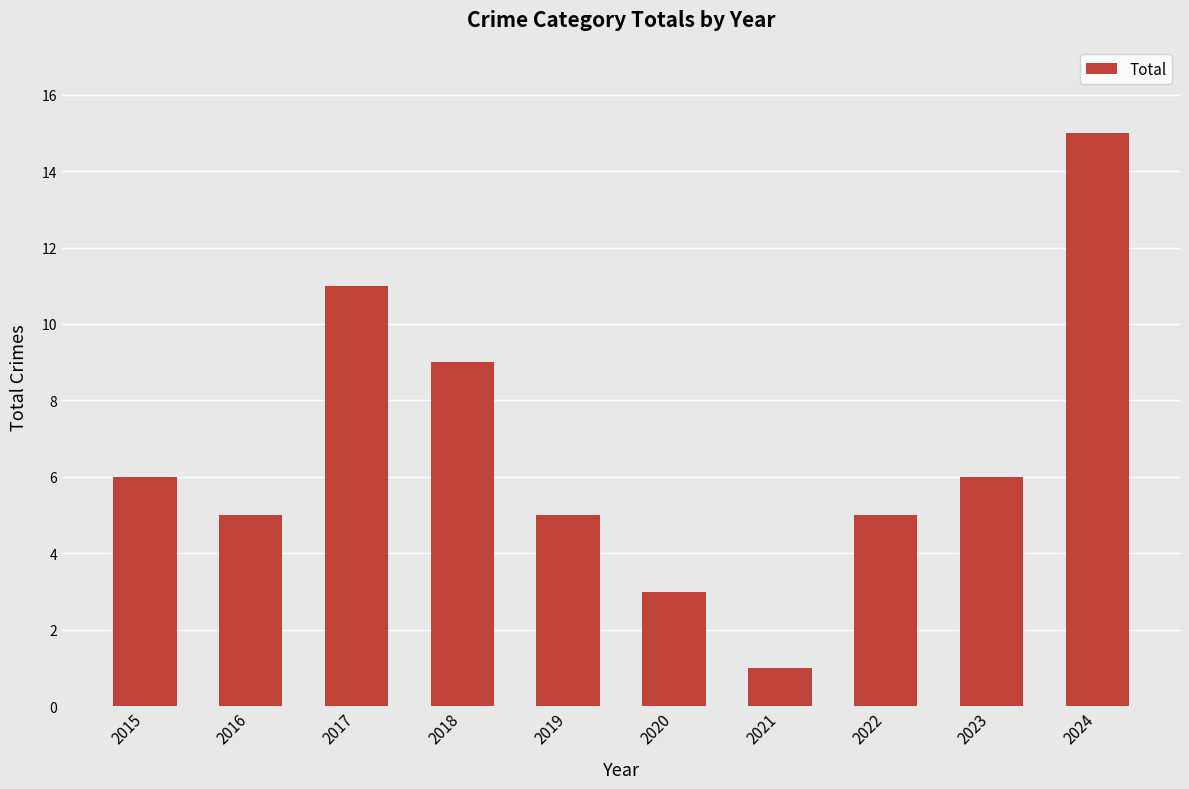

Reading left to right, what are all the values shown in this chart?

2015=6	2016=5	2017=11	2018=9	2019=5	2020=3	2021=1	2022=5	2023=6	2024=15